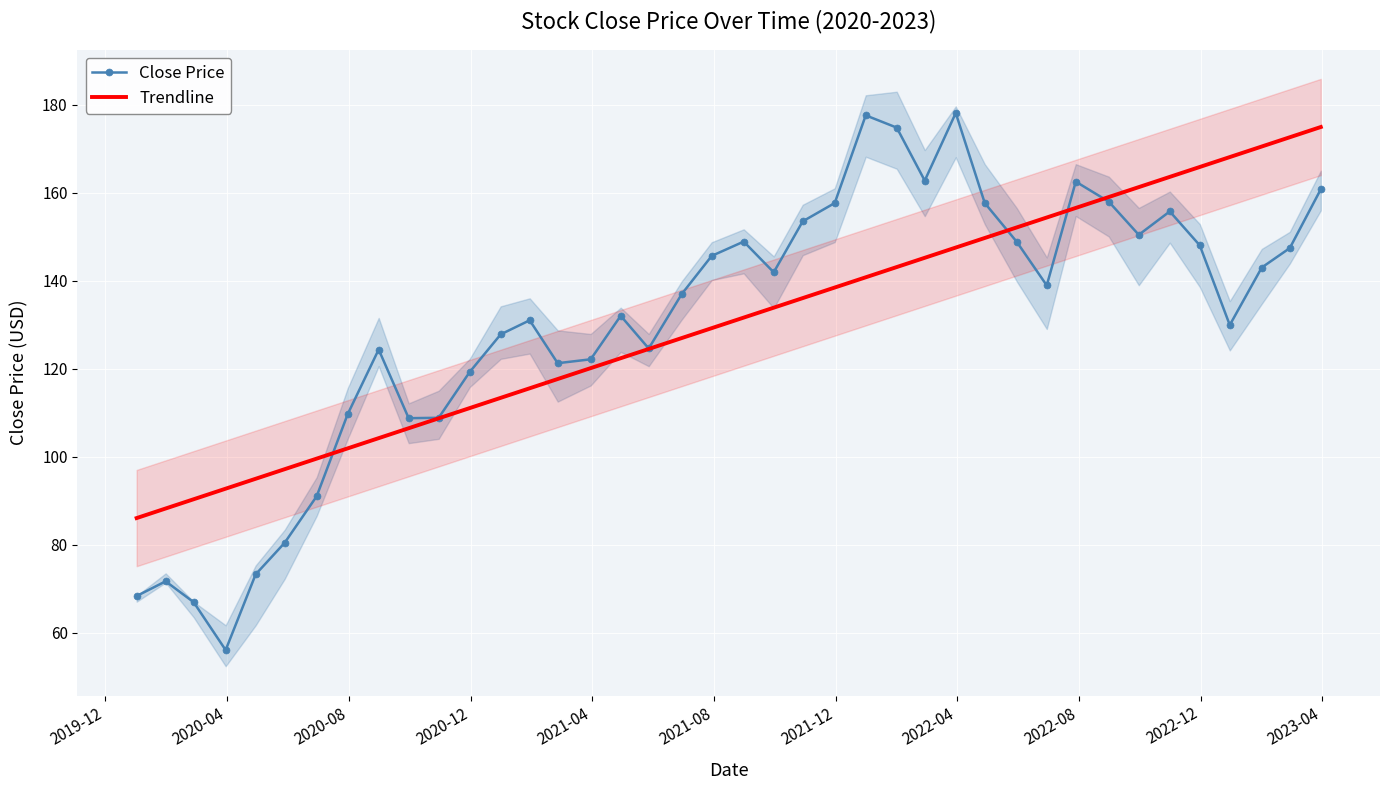

What is the maximum value for Trendline?

174.9